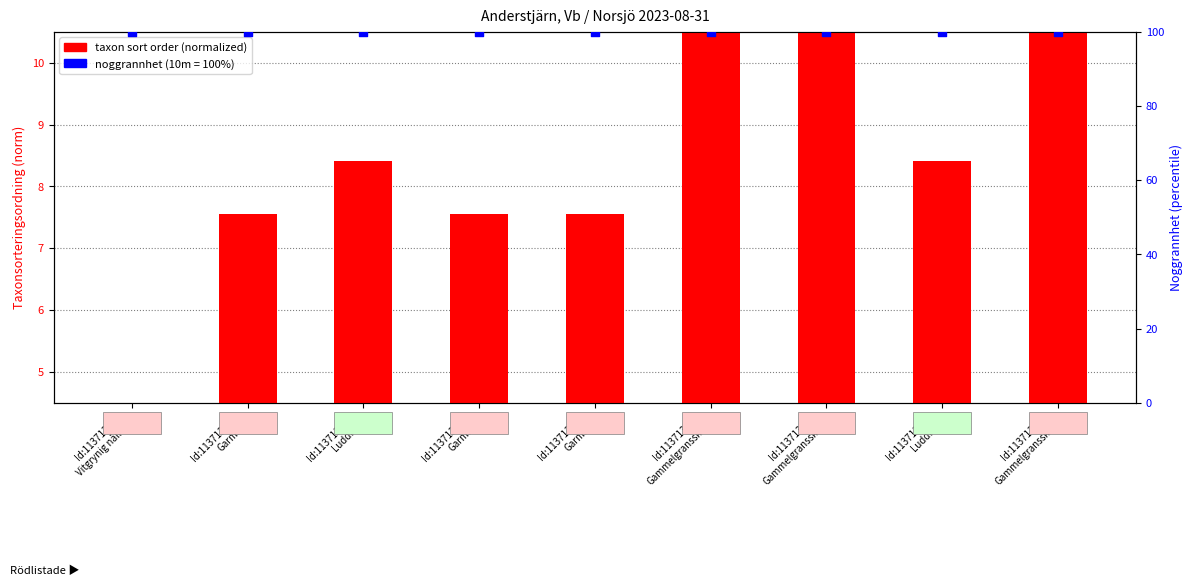

Is the value of taxon sort order (normalized) at Id:113713458
Garnlav greater than the value of noggrannhet percentile at Id:113713457
Gammelgransskål?

No